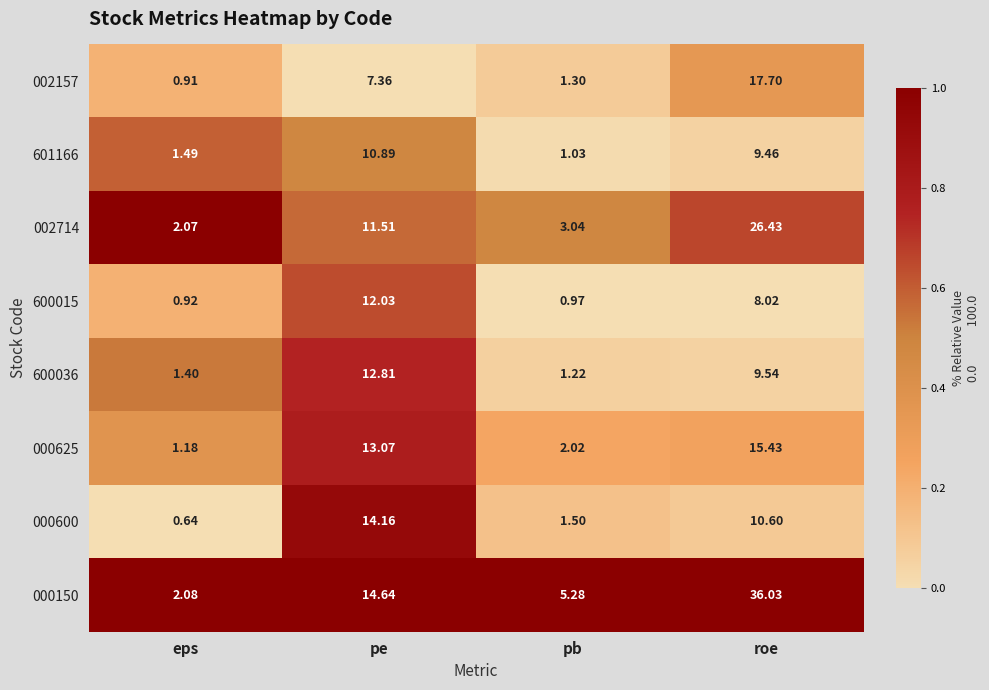

List the labels in order of 002157 value, smallest first.

eps, pb, pe, roe